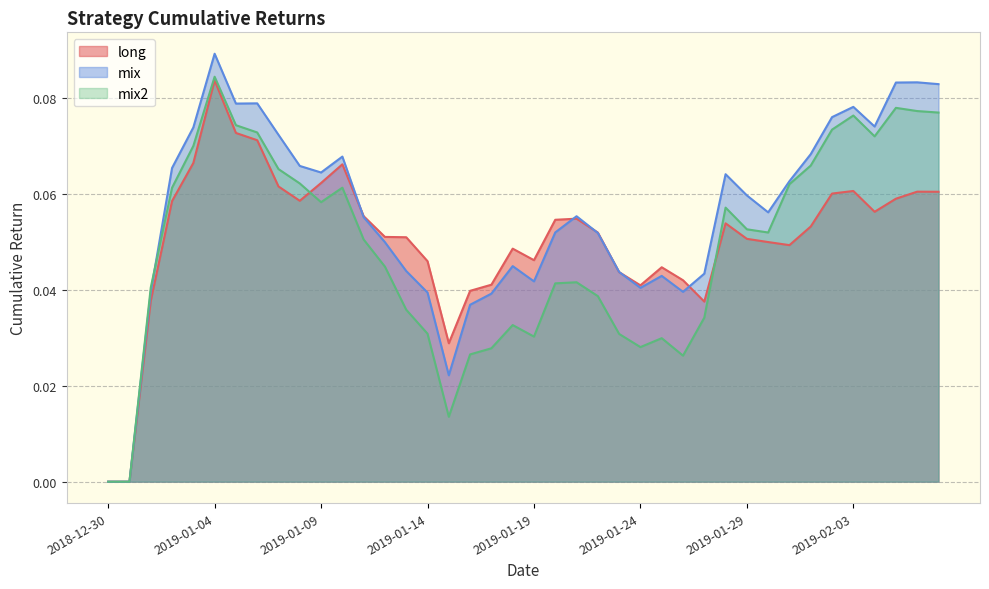

Where do long and mix first cross each other?

2019-01-10 and 2019-01-11